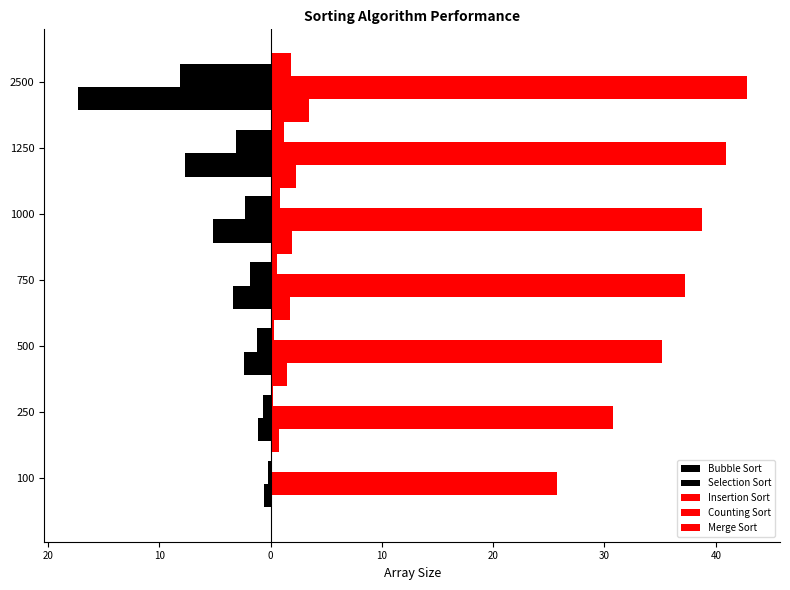

Reading left to right, transcribe all the data shown in this chart.

Bubble Sort: -0.6	-1.2	-2.4	-3.4	-5.2	-7.7	-17.3
Selection Sort: -0.2	-0.7	-1.2	-1.8	-2.3	-3.1	-8.2
Insertion Sort: 0.1	0.7	1.5	1.8	1.9	2.3	3.4
Counting Sort: 25.7	30.7	35.2	37.2	38.8	40.9	42.8
Merge Sort: 0.1	0.2	0.3	0.5	0.8	1.2	1.8